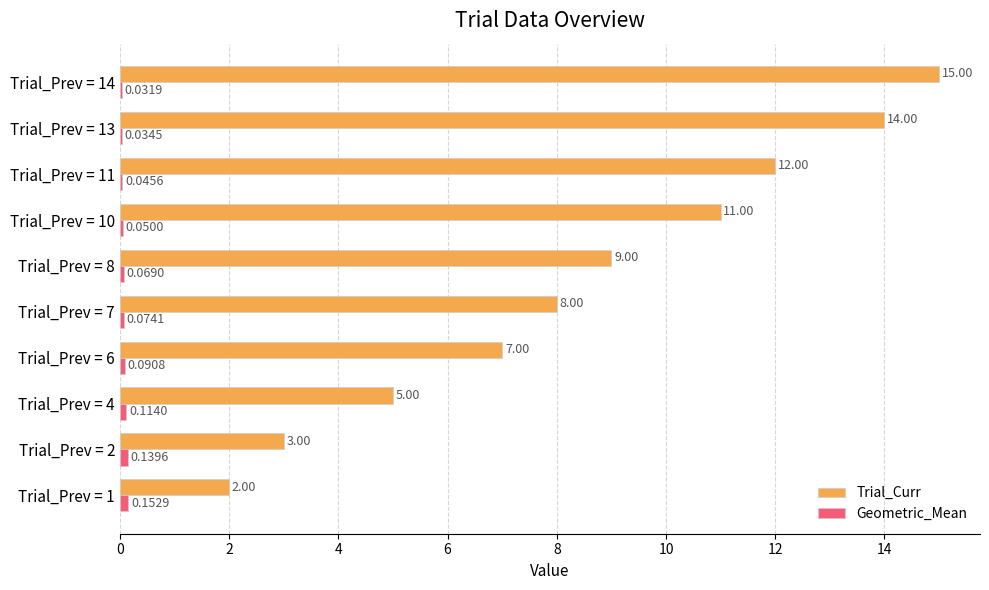

Between Trial_Prev = 2 and Trial_Prev = 4, which series saw the biggest shift?

Trial_Curr